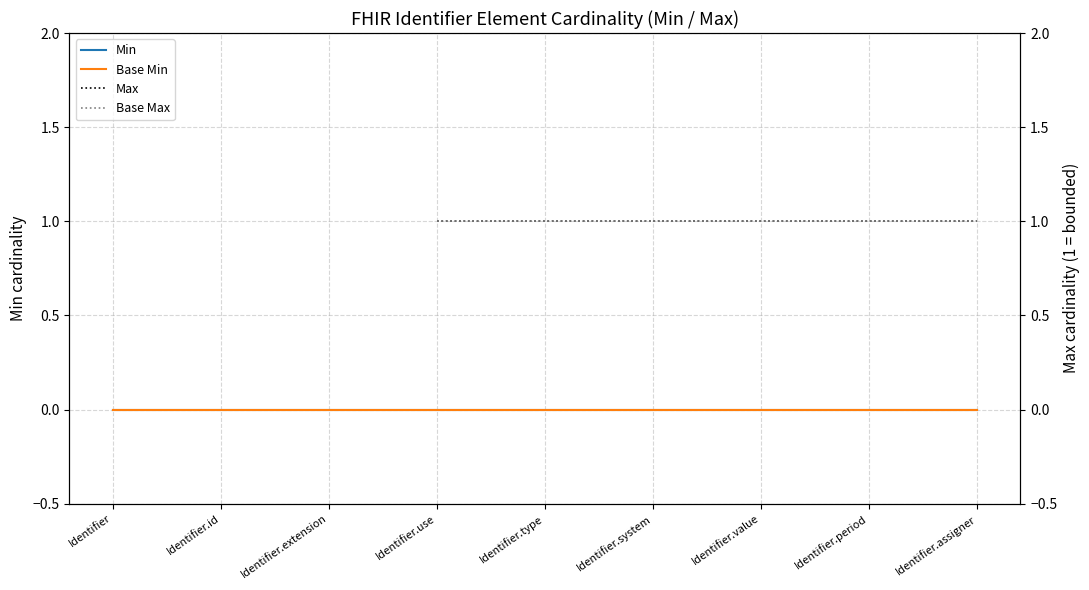

What is the label of the 1st point from the right?

Identifier.assigner